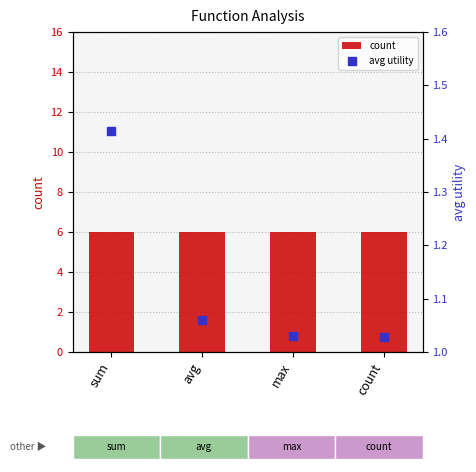

At how many categories does at least one series exceed 2?

4